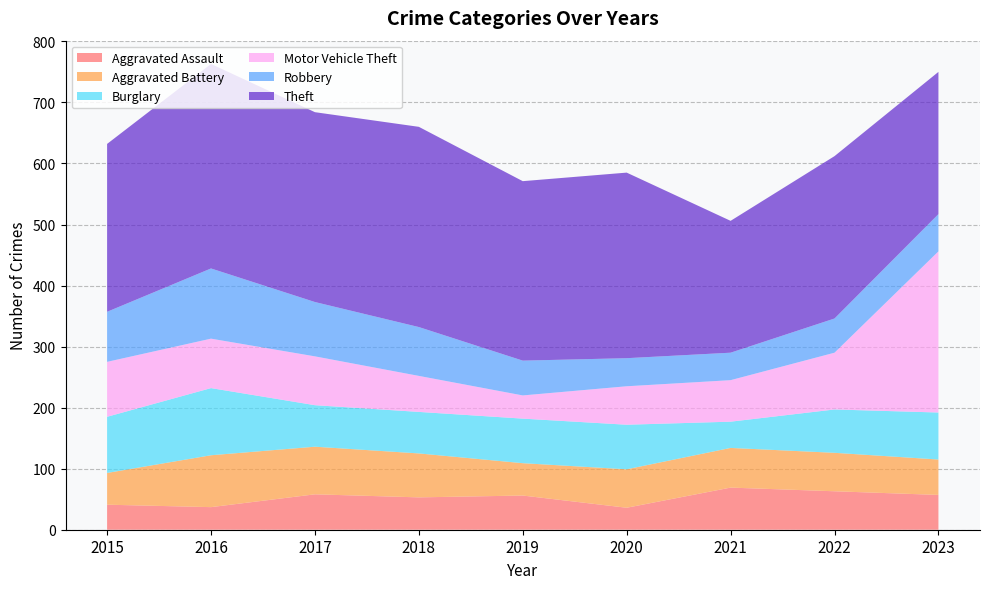

Reading right to left, extract all data points from this chart.

Aggravated Assault: 57	63	69	36	56	53	58	37	41
Aggravated Battery: 58	63	65	63	53	72	78	85	52
Burglary: 77	71	43	73	73	68	68	110	92
Motor Vehicle Theft: 264	93	68	63	38	59	80	81	90
Robbery: 61	56	45	46	57	80	89	115	82
Theft: 233	266	216	304	294	328	311	335	275